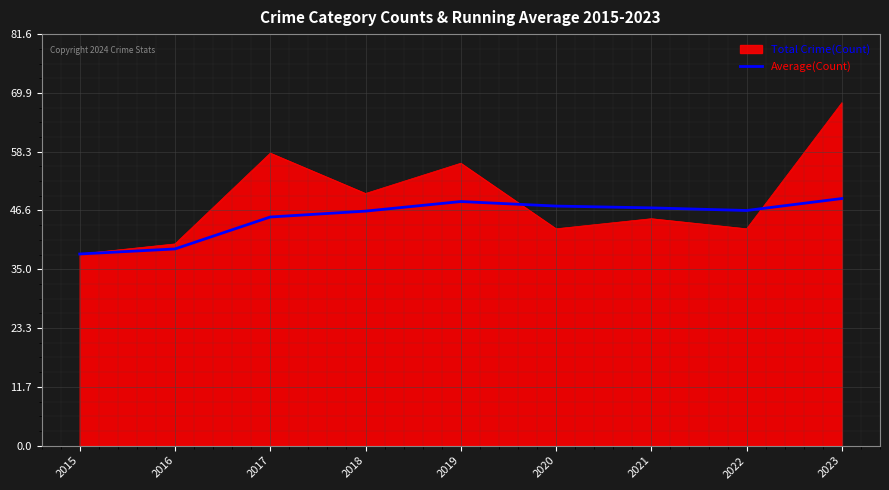

What is the spread (max minus min) of values at 2021?

2.1